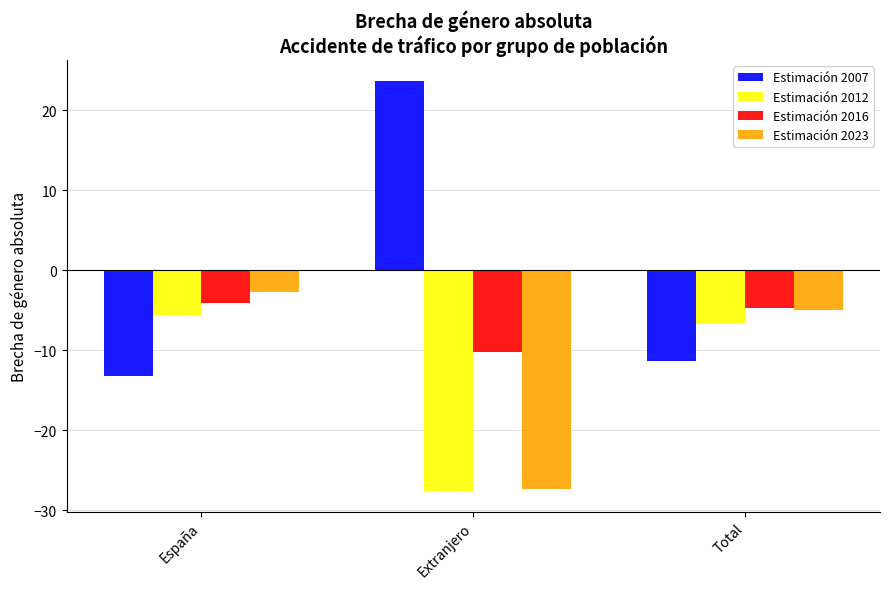

What is the minimum value for Estimación 2012?

-27.6